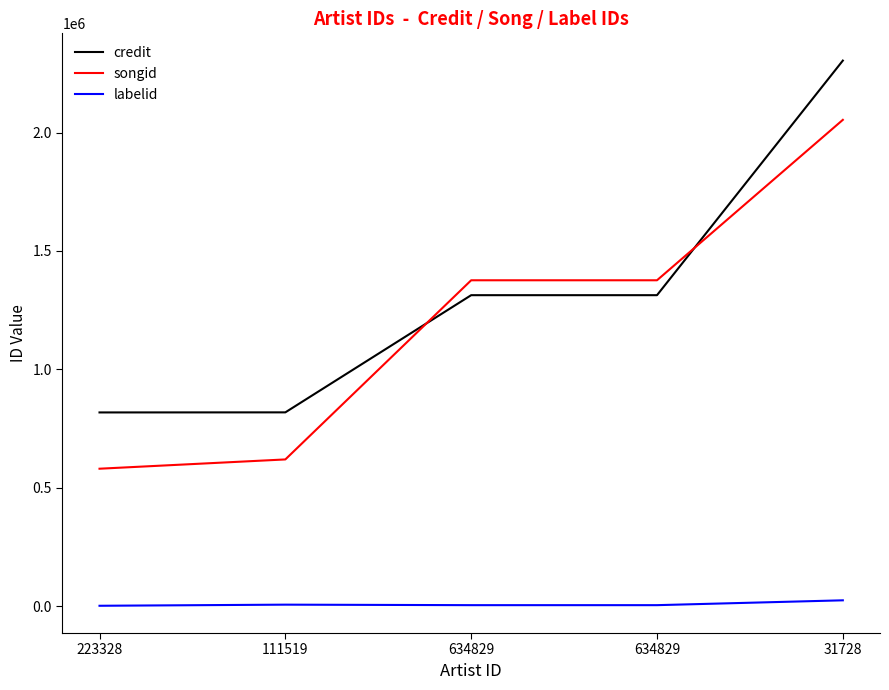

Which has a higher value, 31728 or 634829?

31728